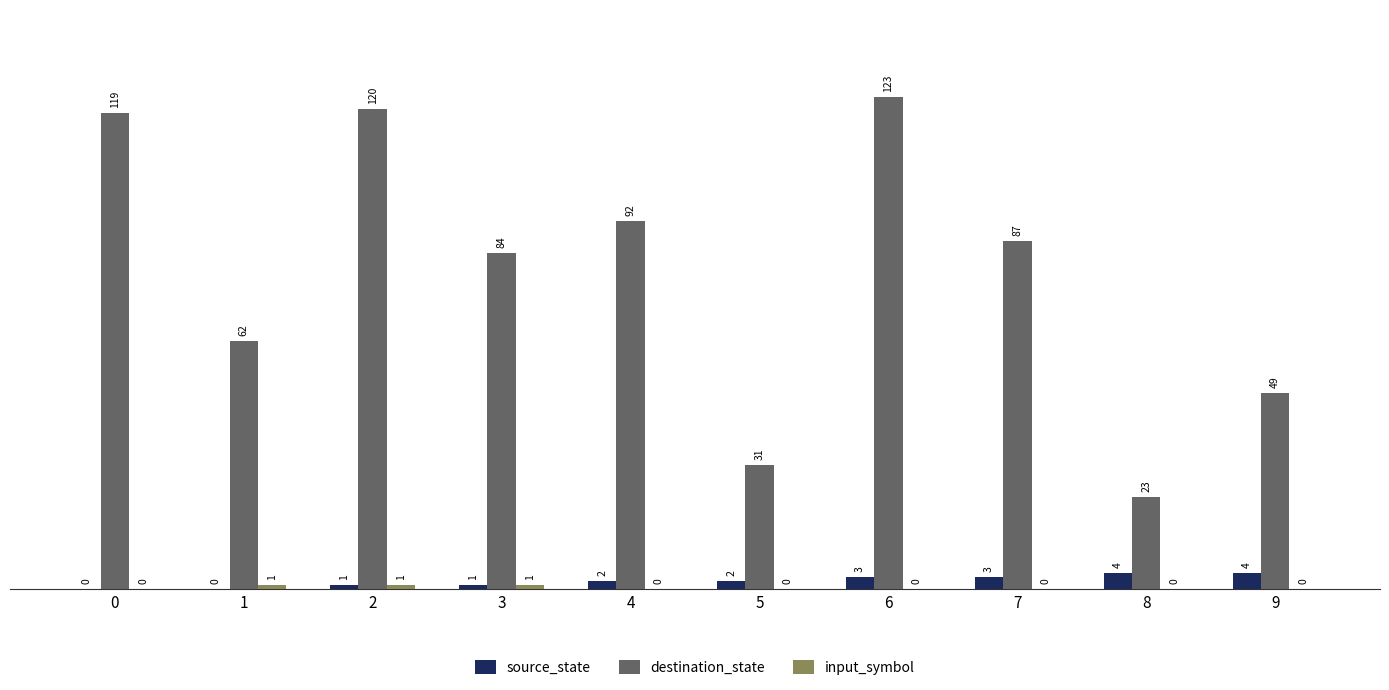

How many categories are shown in the chart?

10